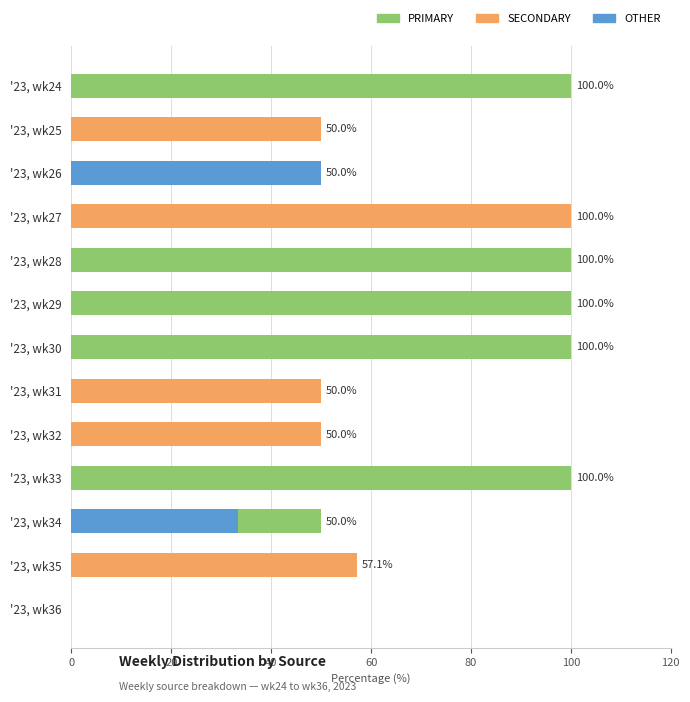

What is the difference between the highest and lowest values at '23, wk30?

100.0